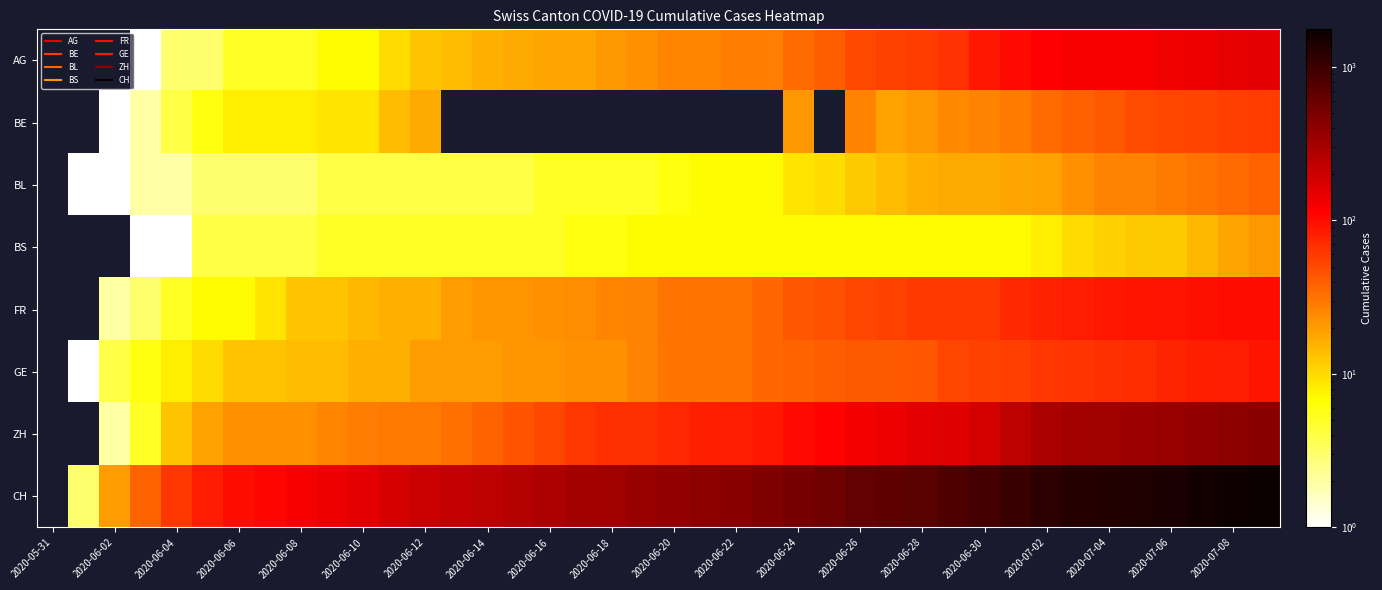

What is the maximum value shown in the chart?

1756